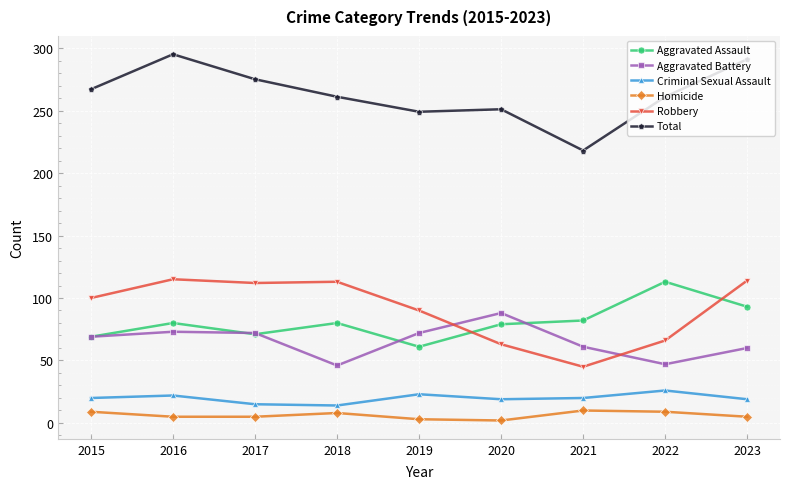

Which series has the largest range (max minus min)?

Total